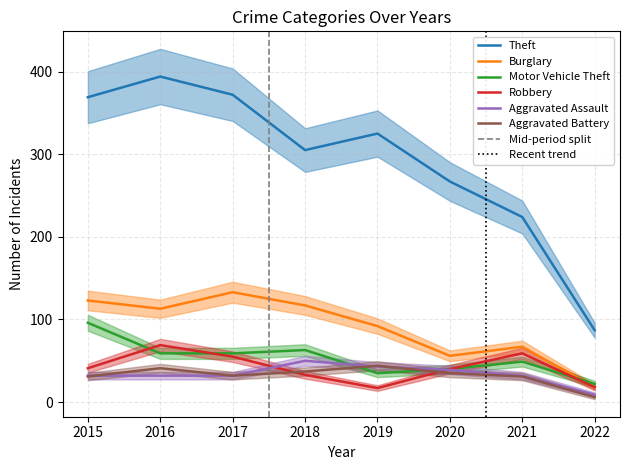

What is the value of the Theft point at the 4th from the left?

305